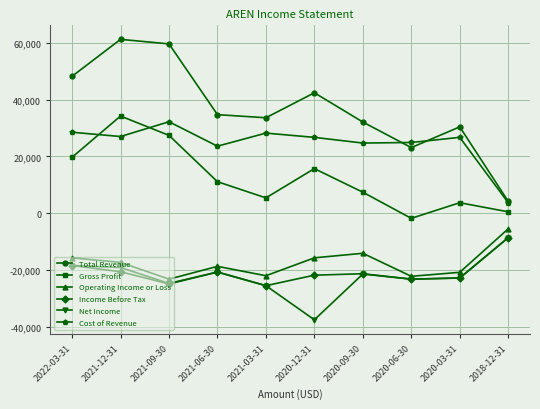

True or false: Income Before Tax has a value of -40617 at 2020-03-31.

False